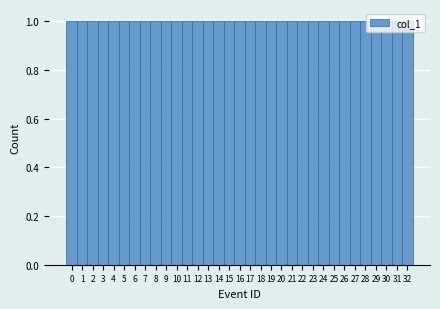

Reading left to right, list every bar in this chart as the range it spans on the x-axis followed by its height. The values are not printed on the chart, so give them approximately, as read against the axis.

-0.5 to 0.5: 1
0.5 to 1.5: 1
1.5 to 2.5: 1
2.5 to 3.5: 1
3.5 to 4.5: 1
4.5 to 5.5: 1
5.5 to 6.5: 1
6.5 to 7.5: 1
7.5 to 8.5: 1
8.5 to 9.5: 1
9.5 to 10.5: 1
10.5 to 11.5: 1
11.5 to 12.5: 1
12.5 to 13.5: 1
13.5 to 14.5: 1
14.5 to 15.5: 1
15.5 to 16.5: 1
16.5 to 17.5: 1
17.5 to 18.5: 1
18.5 to 19.5: 1
19.5 to 20.5: 1
20.5 to 21.5: 1
21.5 to 22.5: 1
22.5 to 23.5: 1
23.5 to 24.5: 1
24.5 to 25.5: 1
25.5 to 26.5: 1
26.5 to 27.5: 1
27.5 to 28.5: 1
28.5 to 29.5: 1
29.5 to 30.5: 1
30.5 to 31.5: 1
31.5 to 32.5: 1